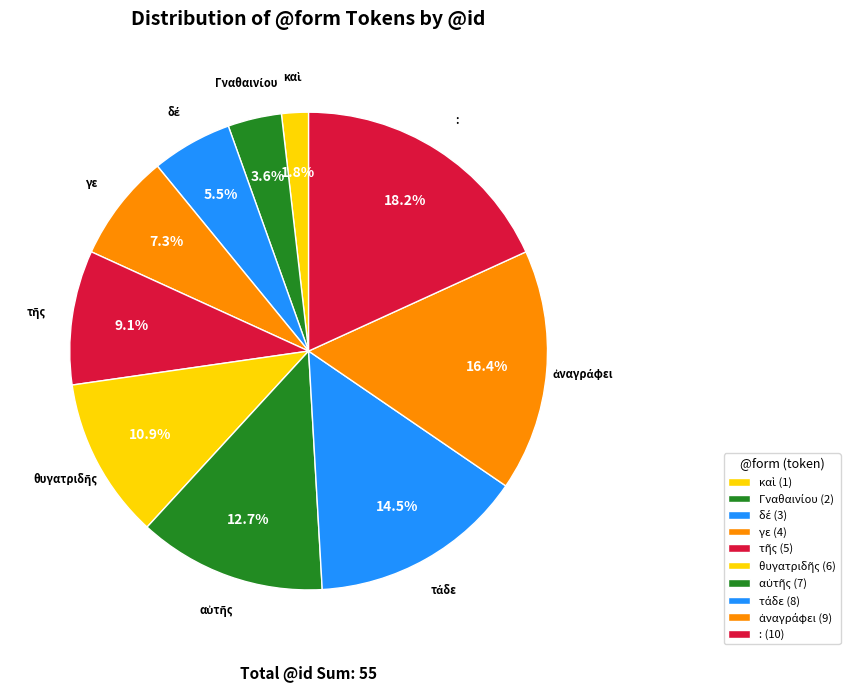

To the nearest percent, what percentage of the pie is γε?

7%